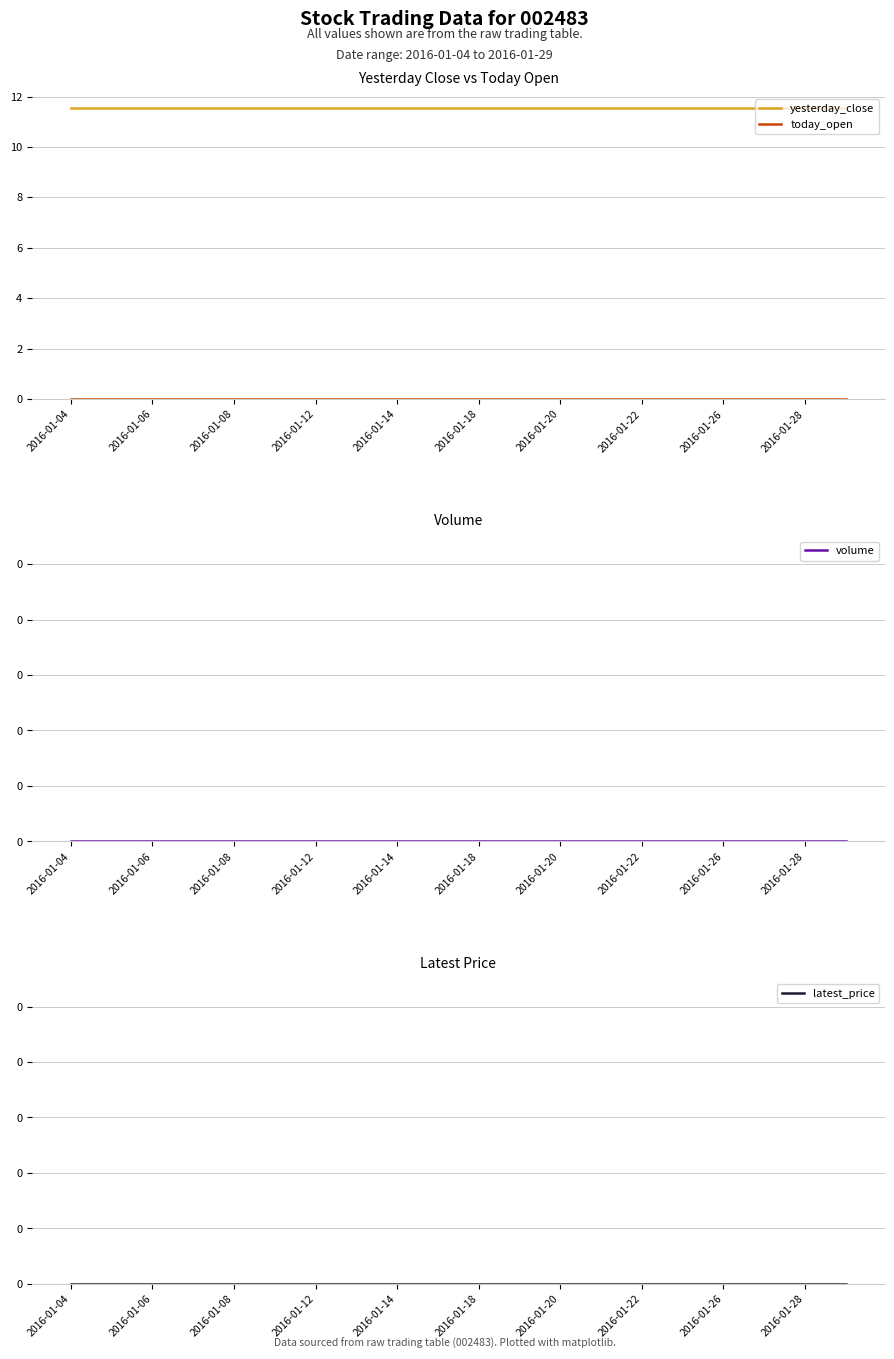

What is the maximum value for yesterday_close?

11.5